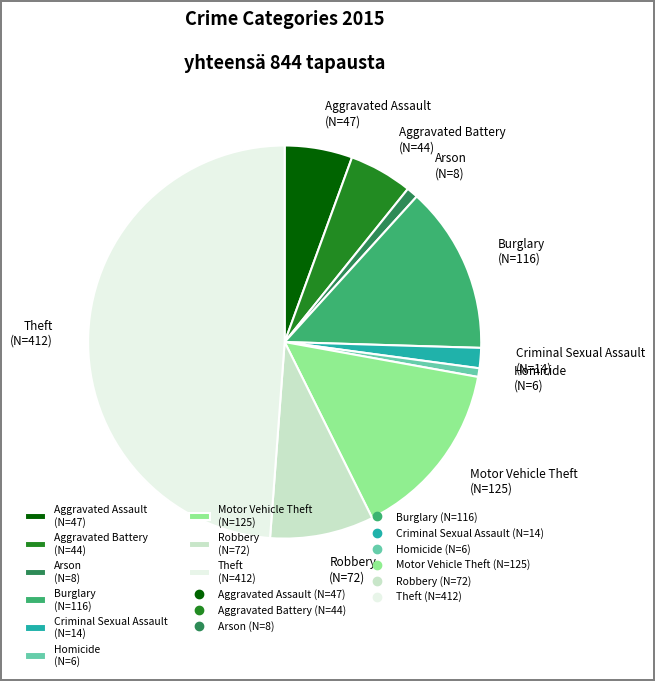

True or false: Robbery accounts for 23% of the total.

False